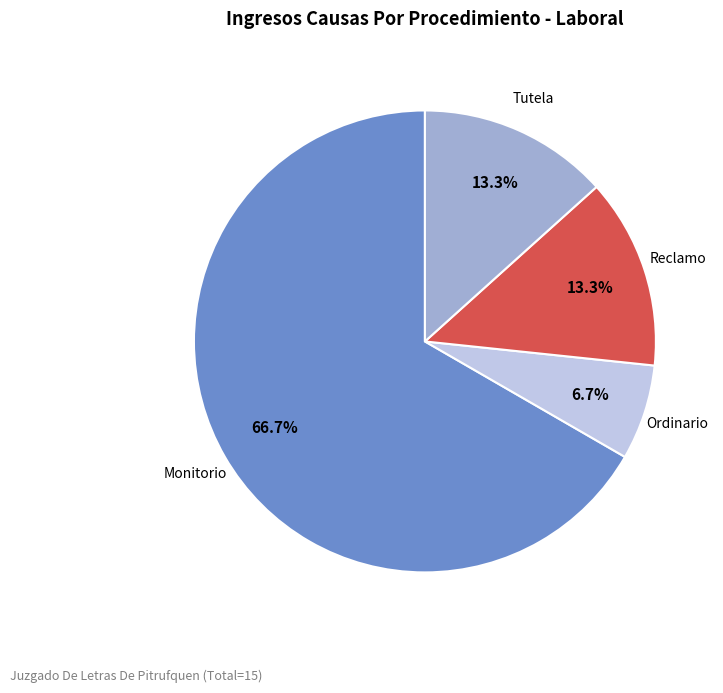

What is the ratio of the value at Reclamo to the value at Monitorio?

0.2